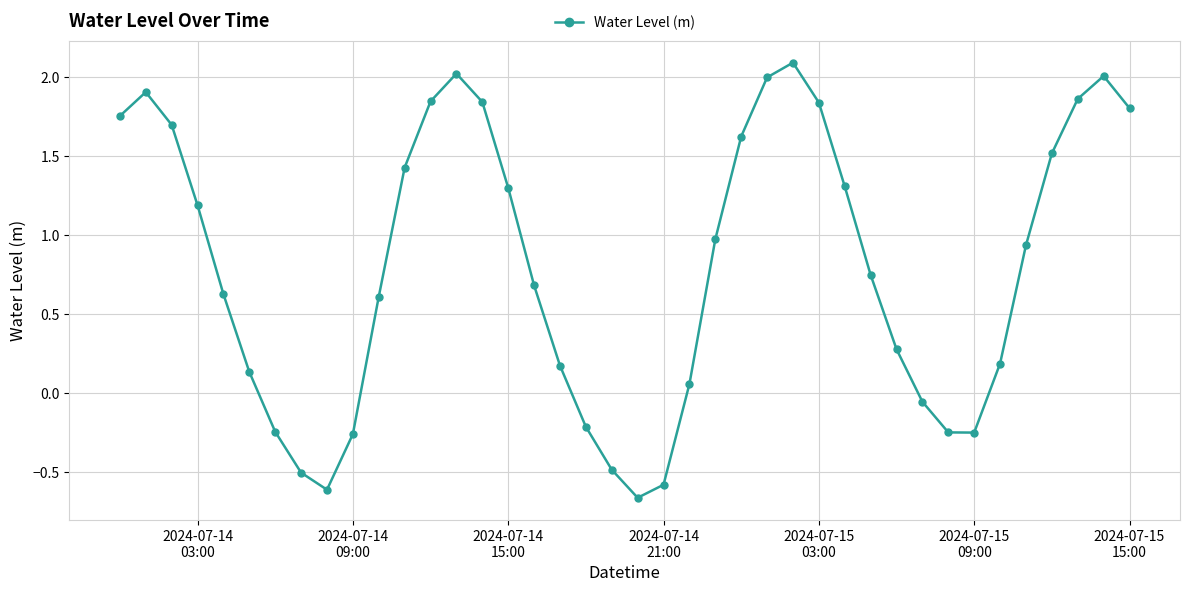

True or false: there are more than 0 points higher than both neighbors.

True